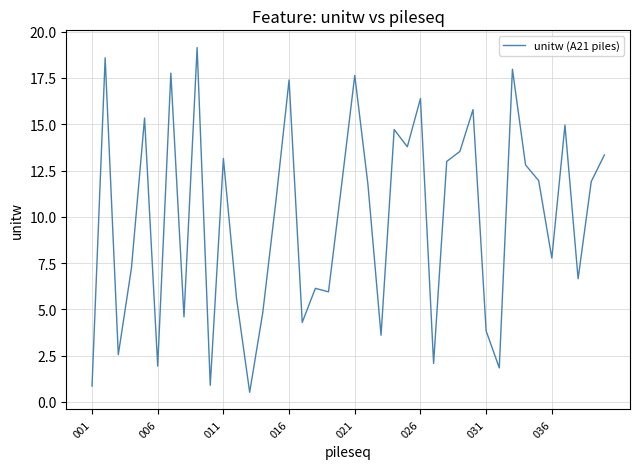

What is the greatest value displayed?

19.1